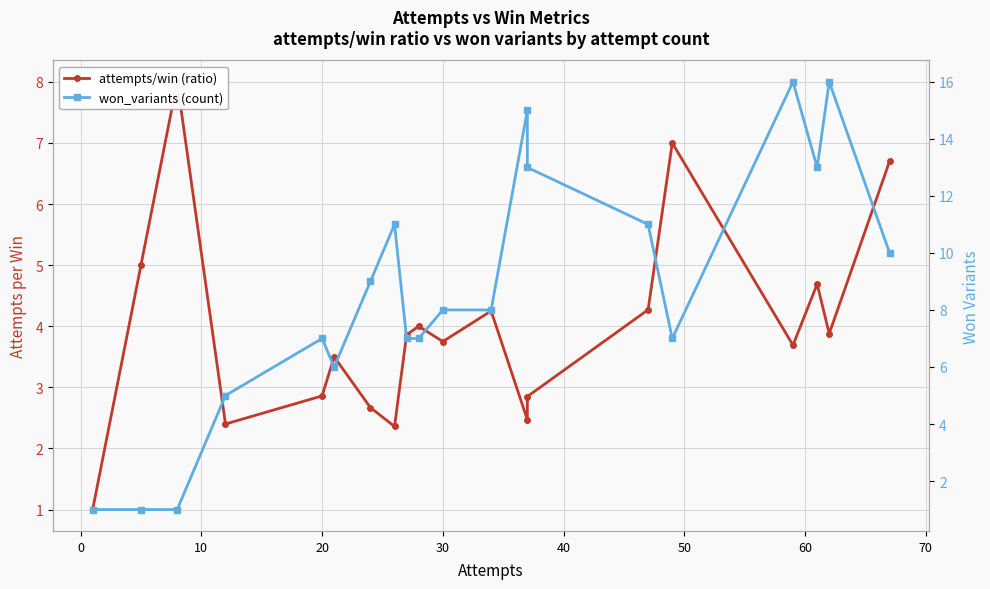

True or false: attempts/win (ratio) has a value of 1.5 at 11.

False